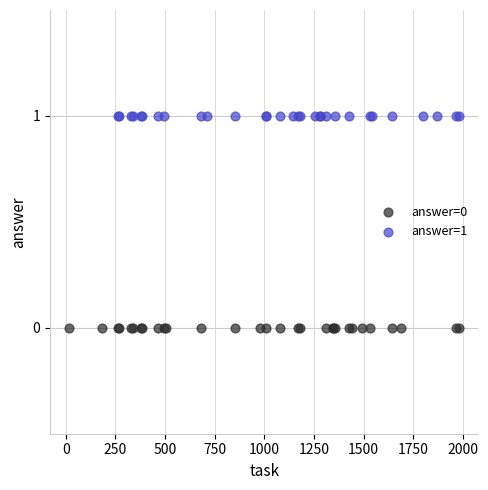

Which series contains the lowest Y value?

answer=0